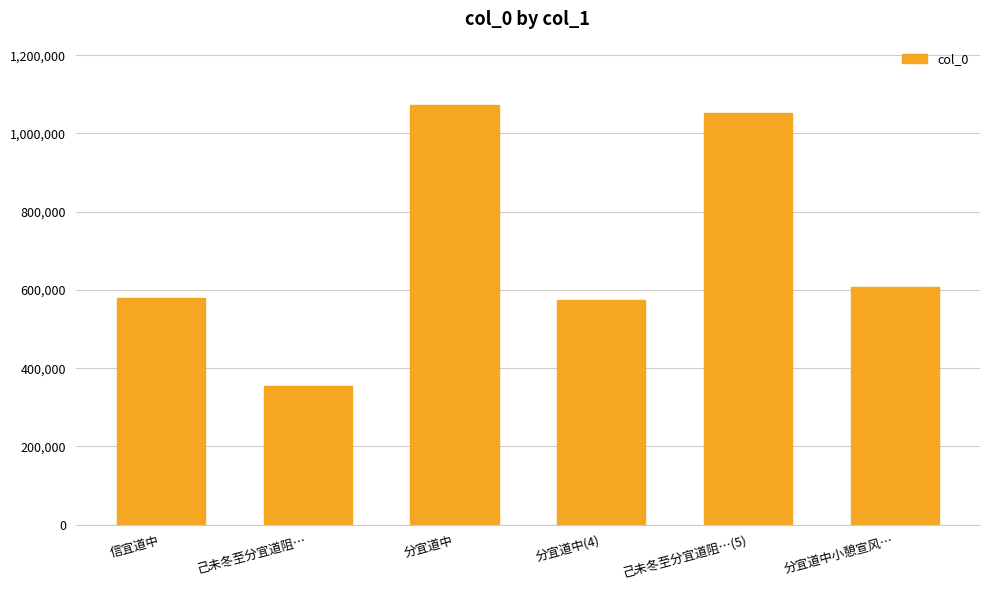

What position from the left is 信宜道中?

1